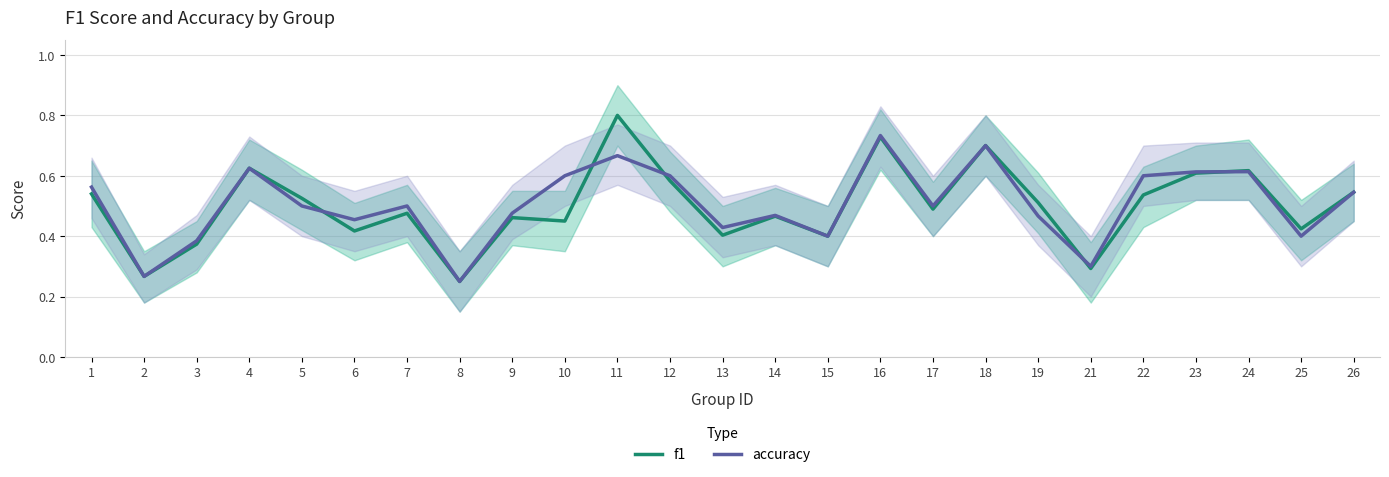

What are all the series names shown in the legend?

f1, accuracy